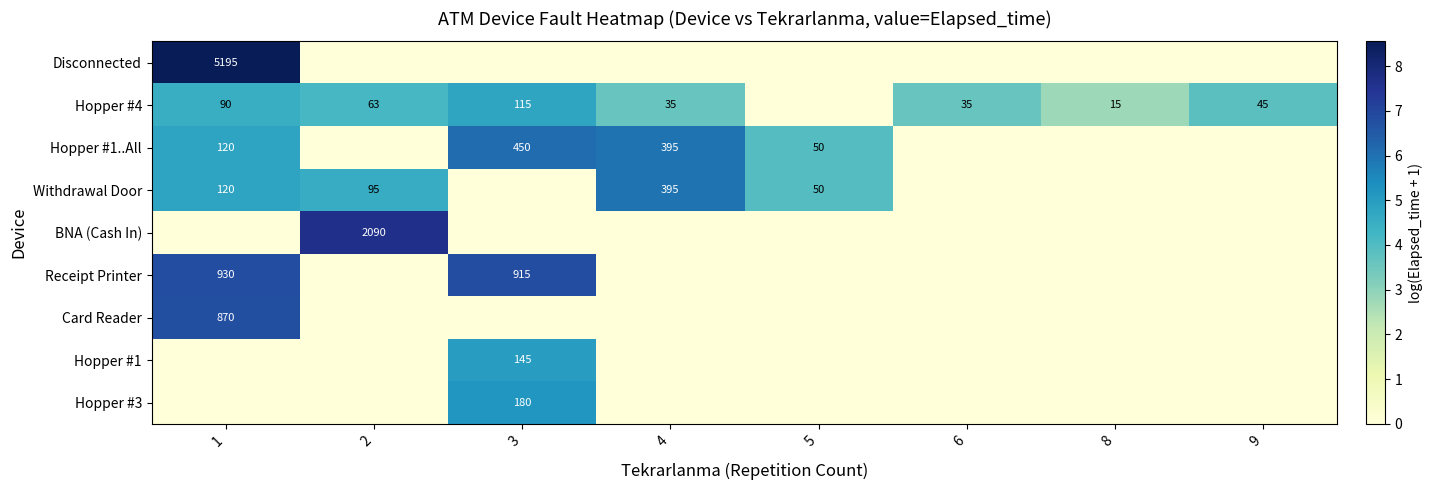

The value of Receipt Printer at 3 is 915. True or false?

True